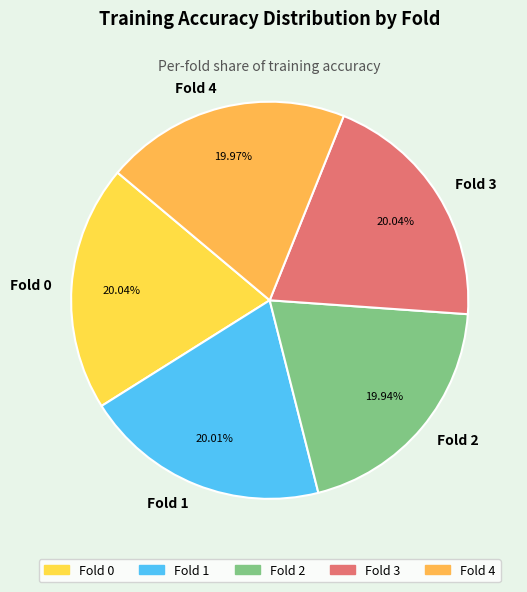

What is the total percentage of Fold 4 and Fold 2?

39.9%